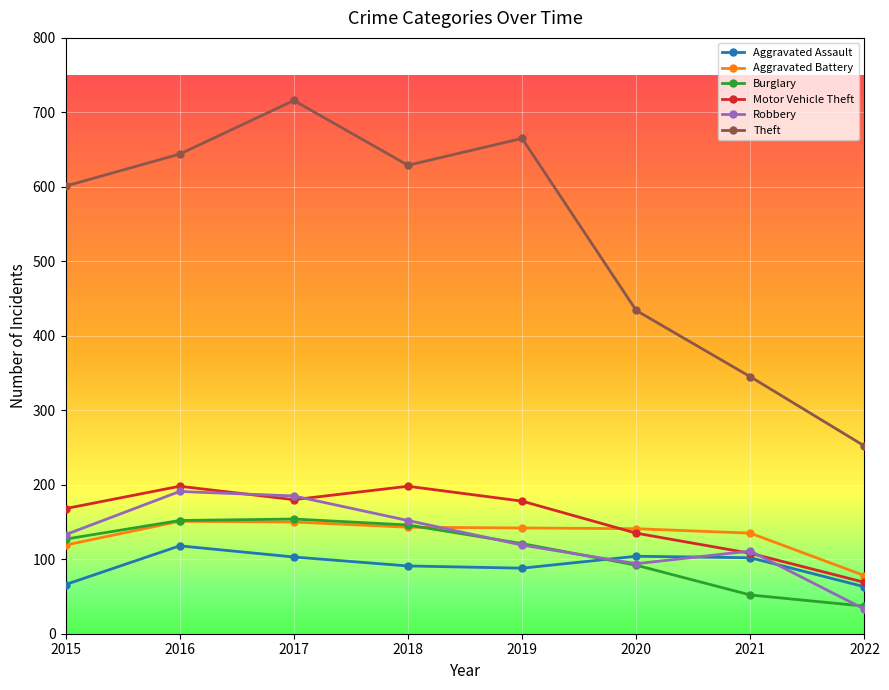

How many data points does each series have?

8